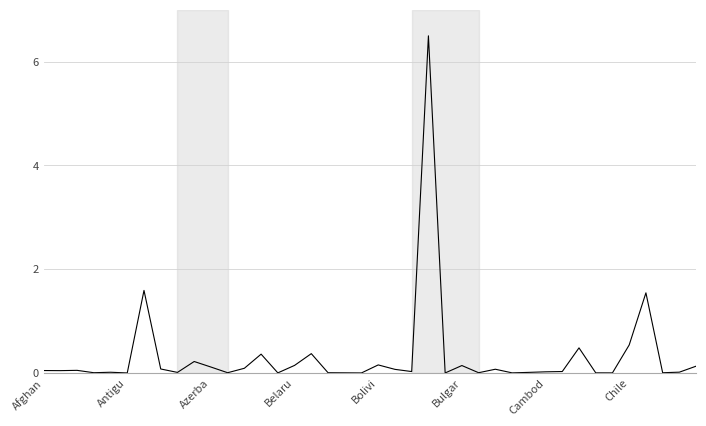

What is the maximum value shown in the chart?

6.5